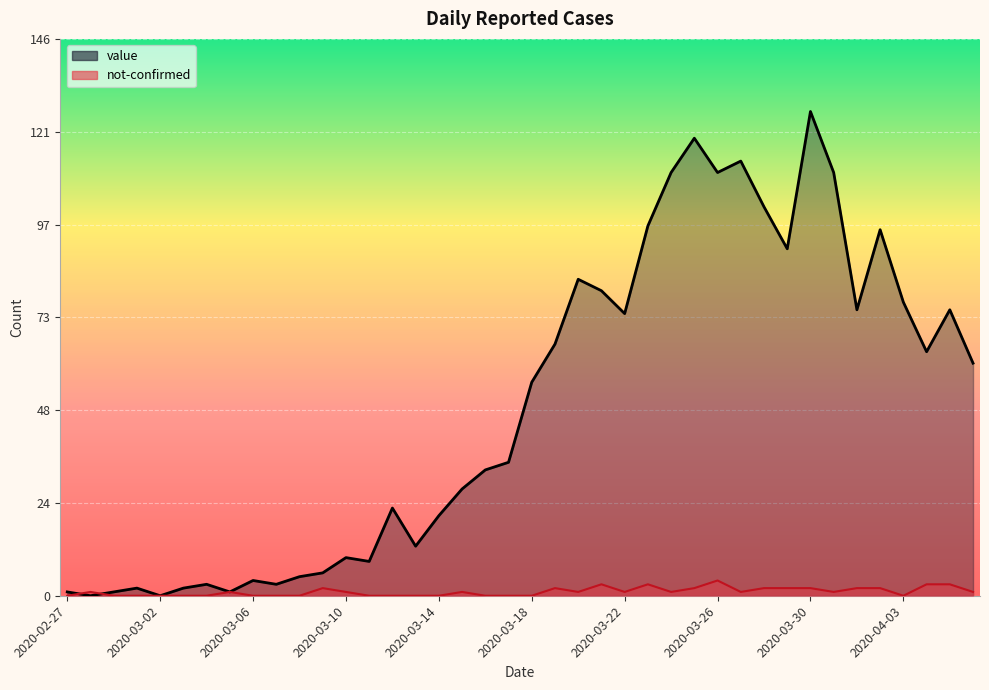

How many times do value and not-confirmed cross each other?

2